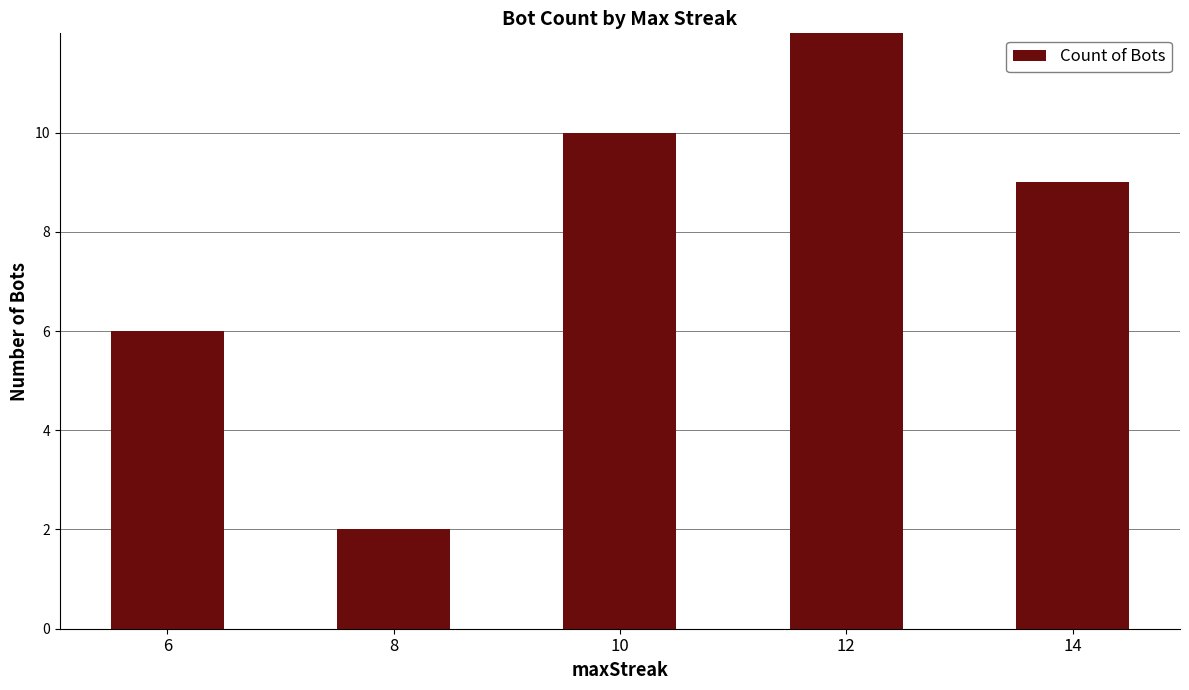

Approximately how many times larger is the value at 10 compared to 6?

1.7